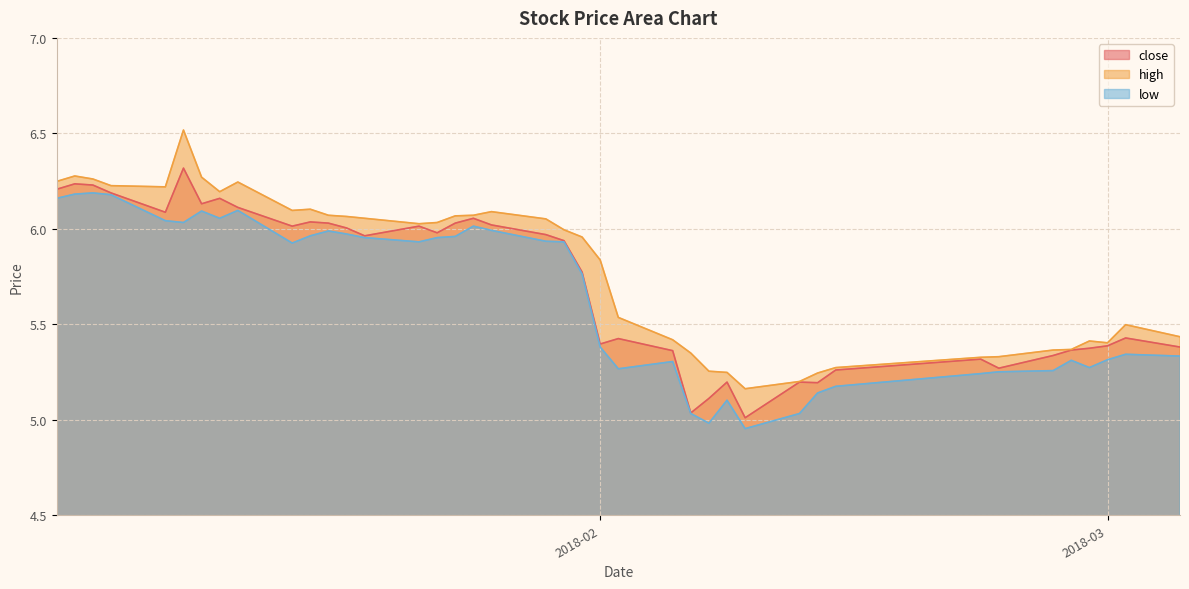

What is the total value across all series at 2018-01-24?

18.1